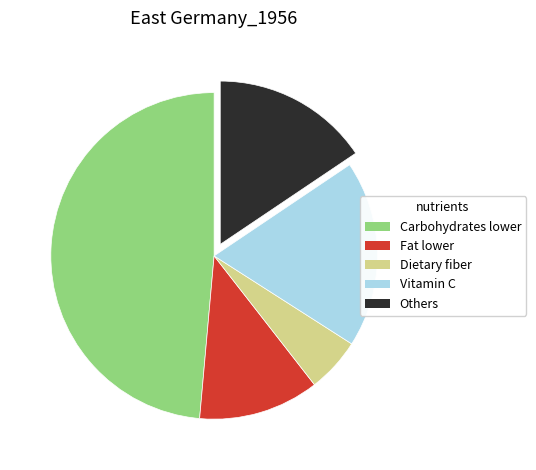

Which has a higher value, Fat lower or Carbohydrates lower?

Carbohydrates lower